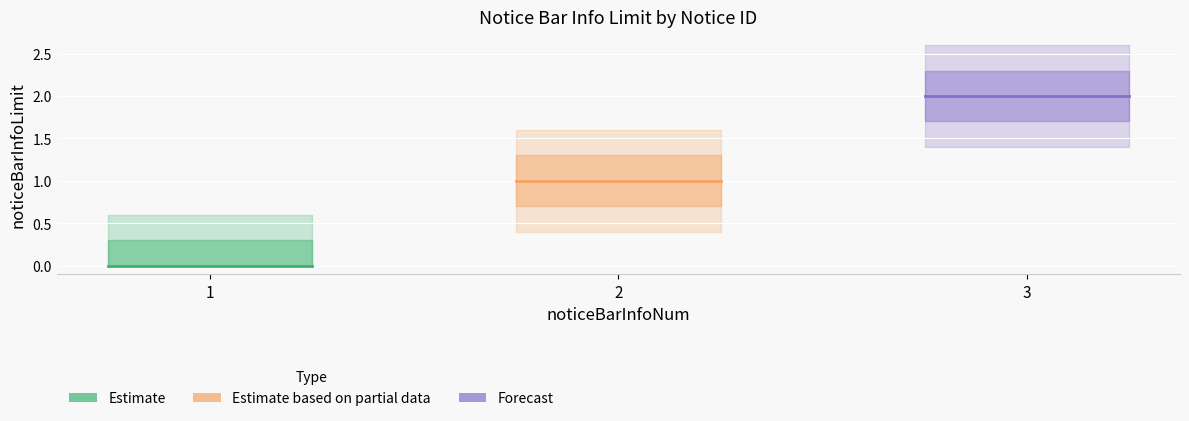

Is the value of Forecast at 1 greater than the value of Estimate based on partial data at 1?

Yes